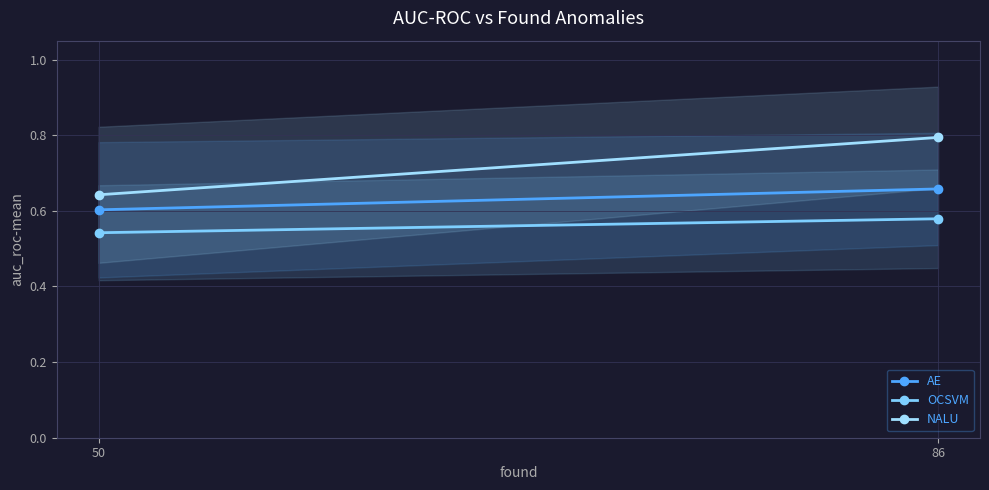

Which category has the lowest value in the OCSVM series?

50